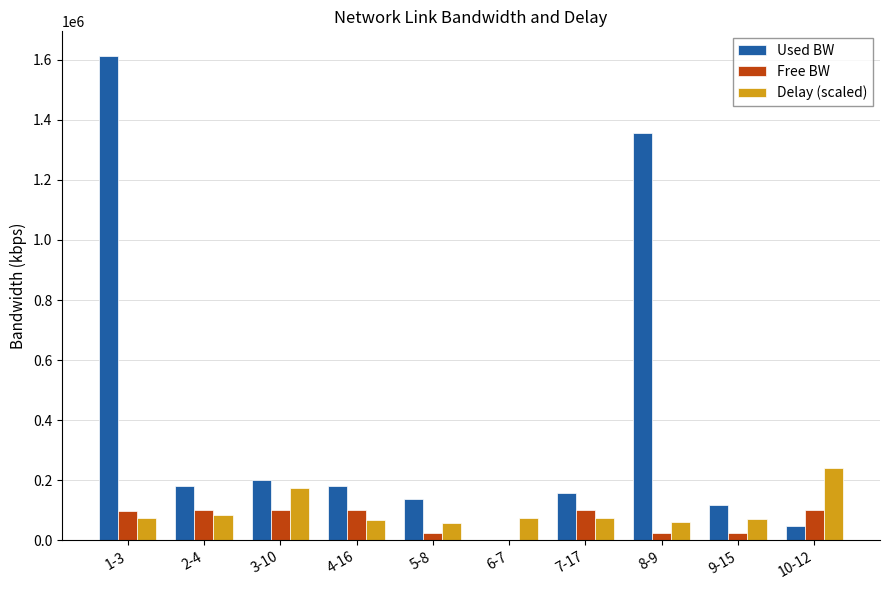

What is the sum of the Free BW values at 9-15 and 7-17?

124725.1